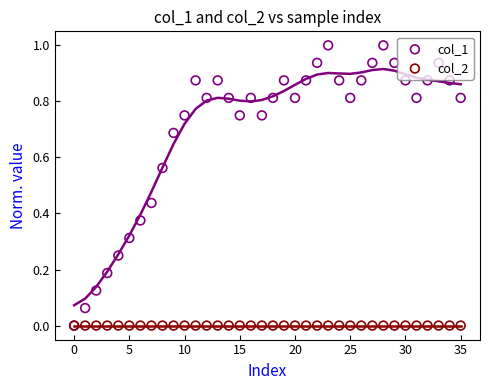

Is the value of col_1 at 19 greater than the value of col_2 at 29?

Yes